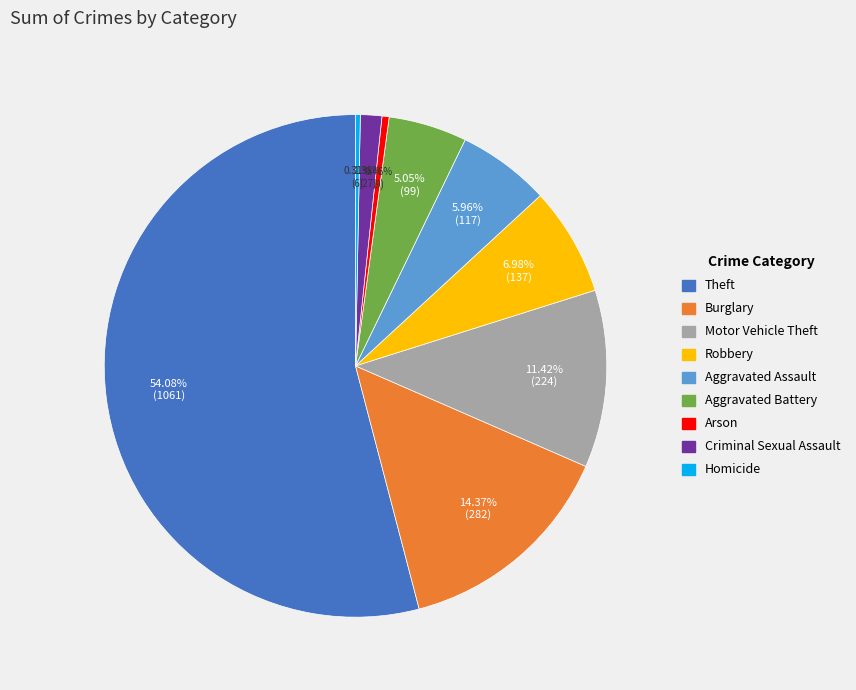

To the nearest percent, what is the average slice percentage?

11%